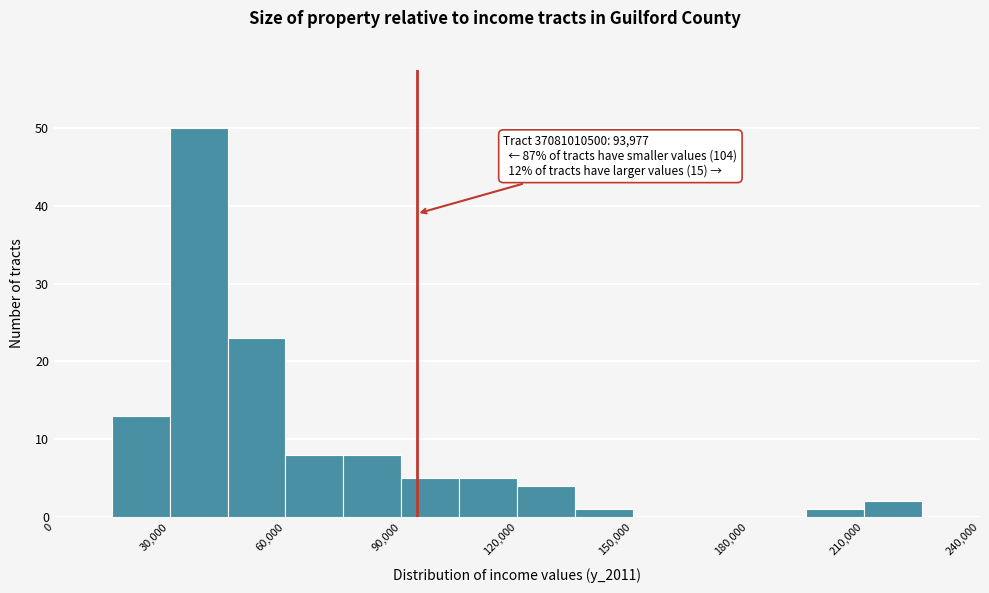

Around what value on the x-axis is the tallest bar? Give the approximate position of its centre, as read against the axis.

40000